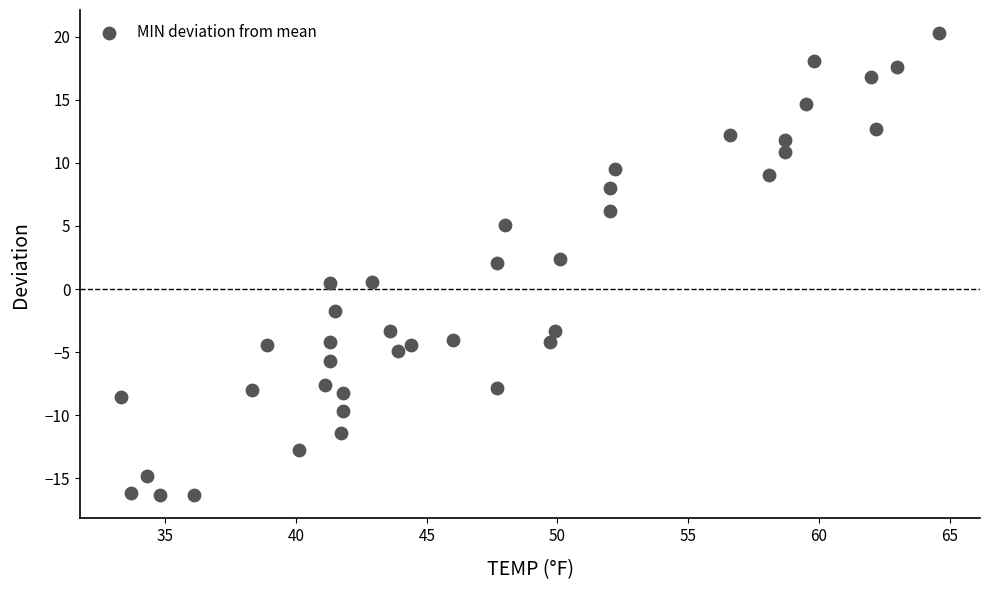

What is the range of Y values (max minus min)?

36.6